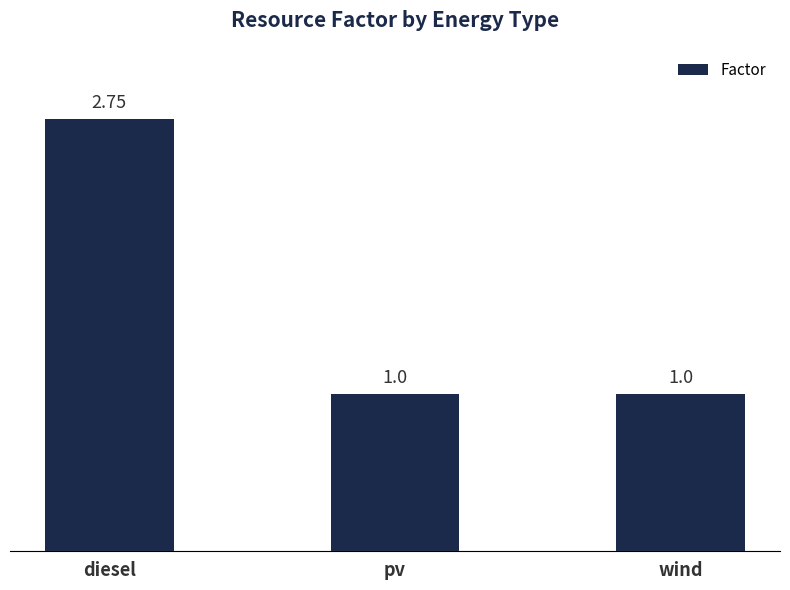

Which has a higher value, diesel or pv?

diesel